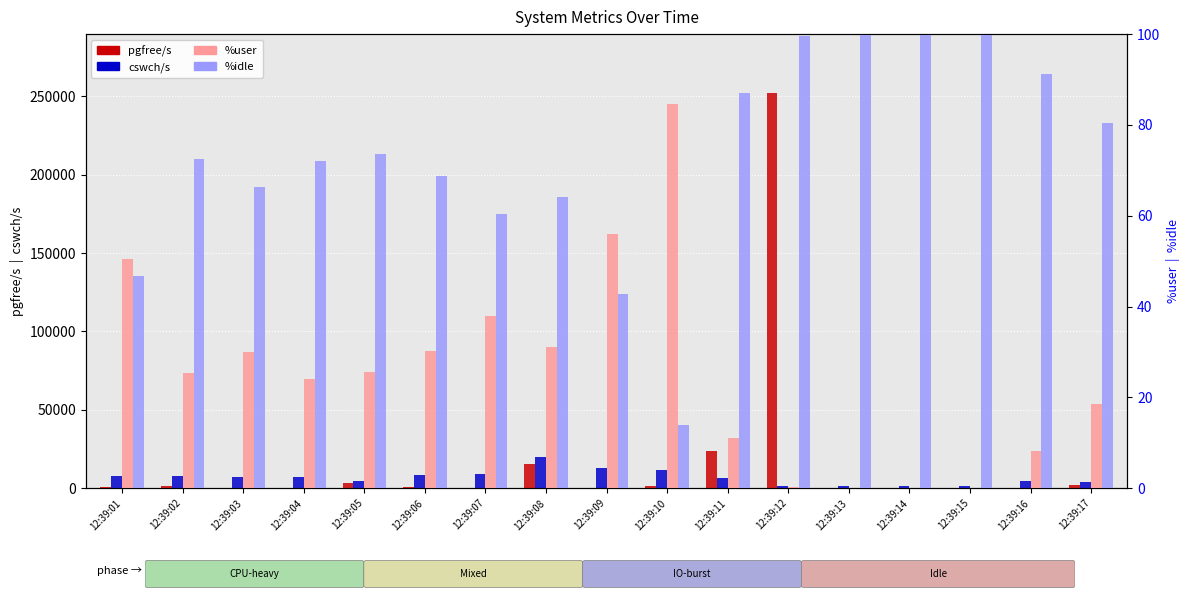

What is the greatest value displayed?

251912.0